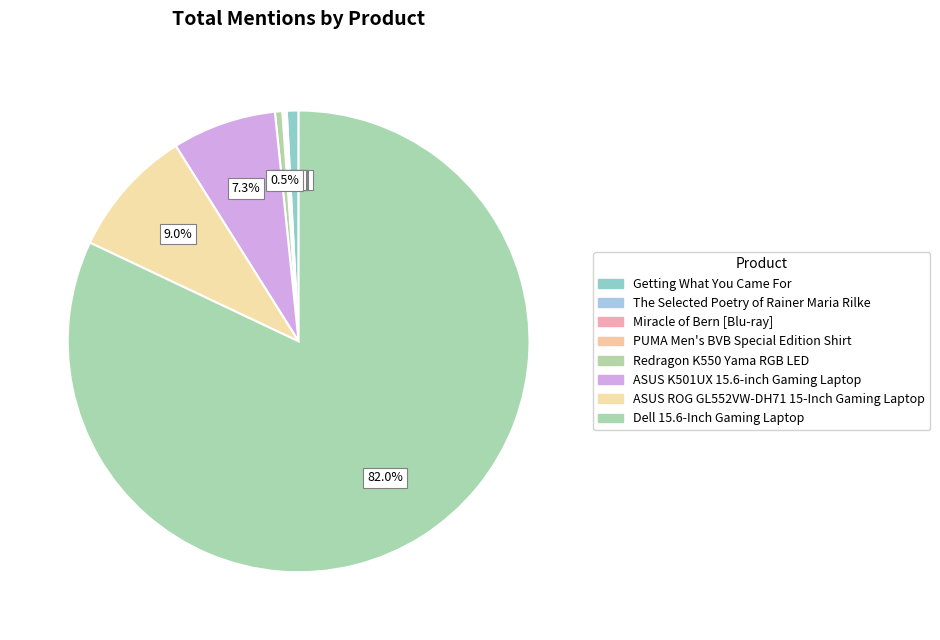

Is it true that Miracle of Bern [Blu-ray] is 0% of the pie?

True